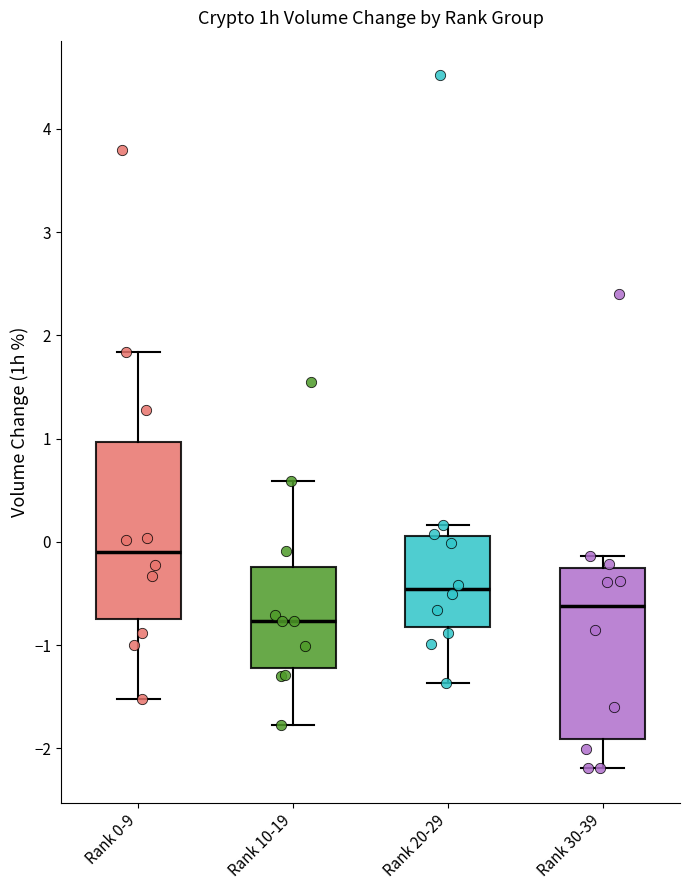

Which box has the highest median line?

Rank 0-9